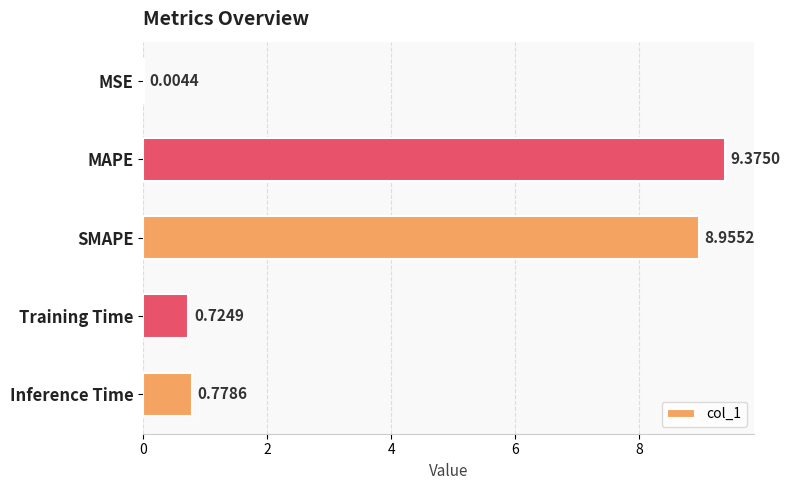

What is the sum of all values?

19.8